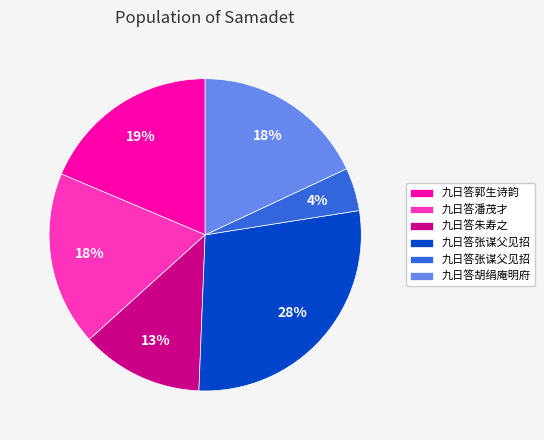

Is there a majority slice in this chart?

No